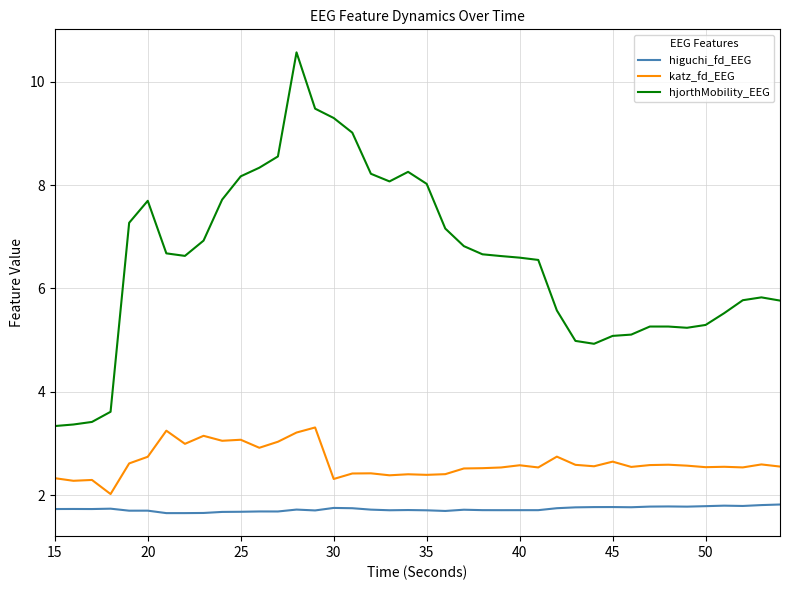

What is the minimum value for higuchi_fd_EEG?

1.7